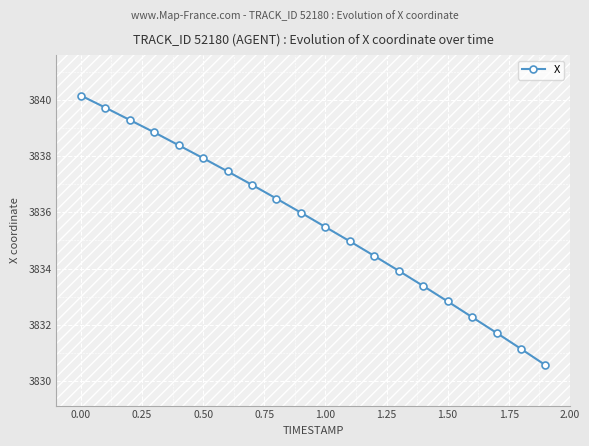

Does the chart display data point markers on the line(s)?

Yes